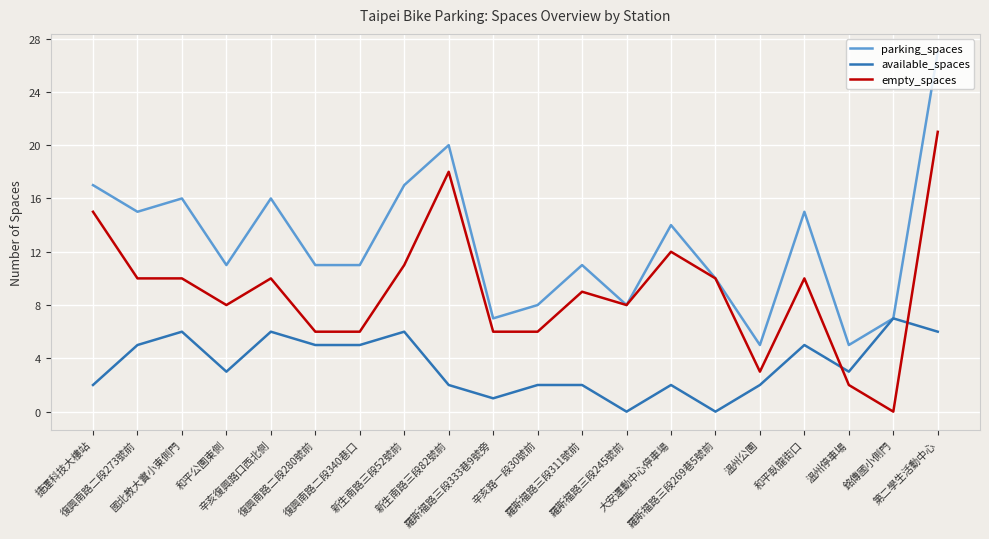

Which series has the largest total across all categories?

parking_spaces